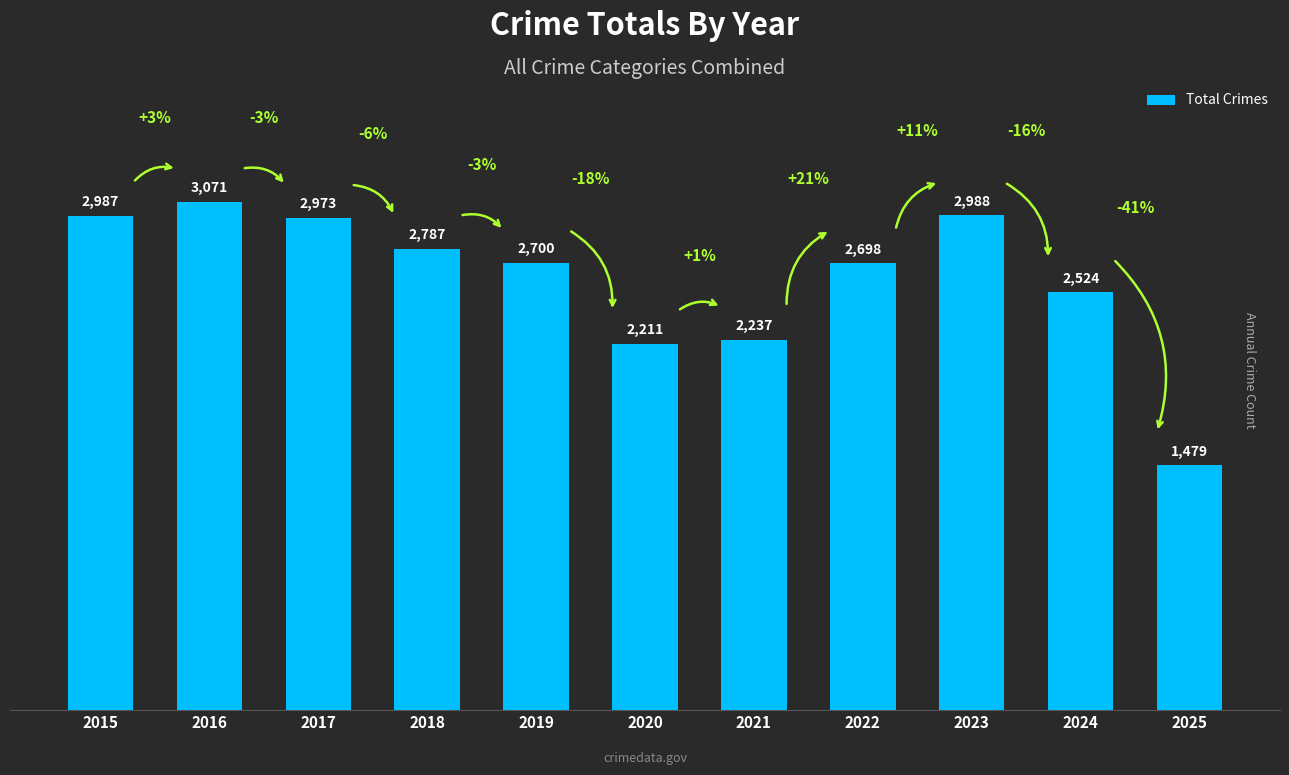

What is the change in value from 2015 to 2024?

-463